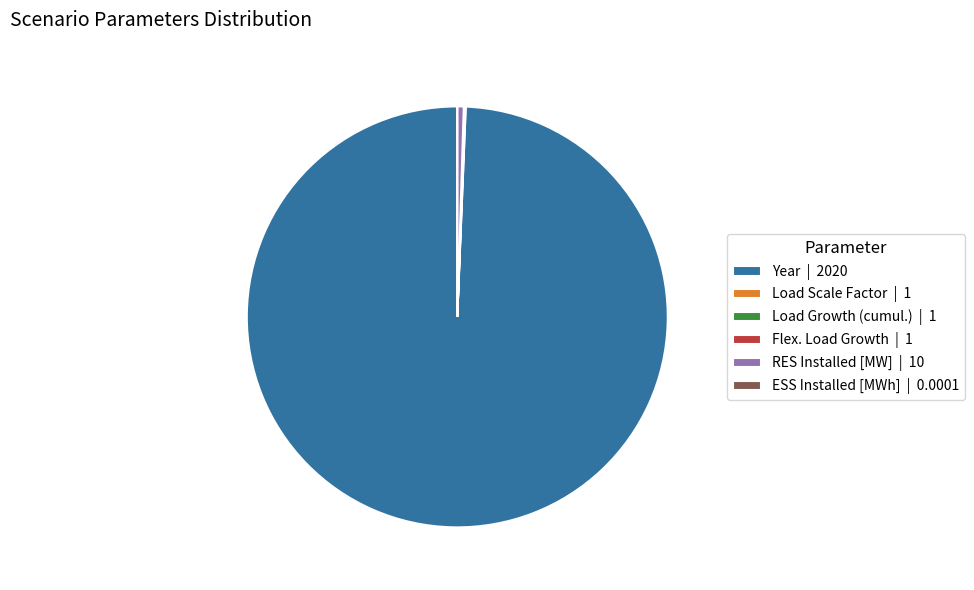

Does any single category account for the majority?

Yes